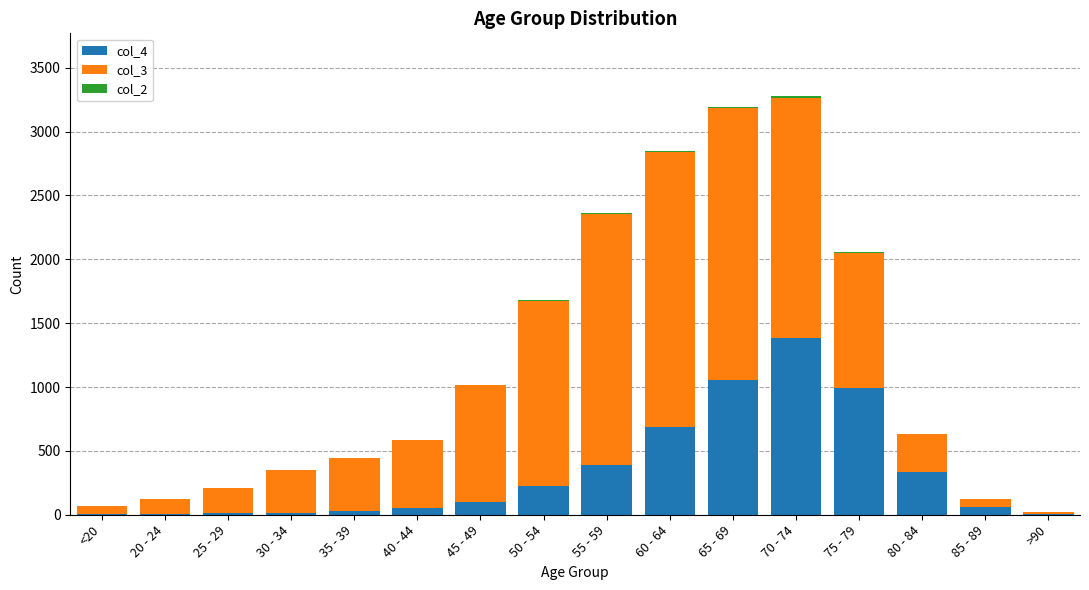

At which label does col_4 reach its peak?

70 - 74